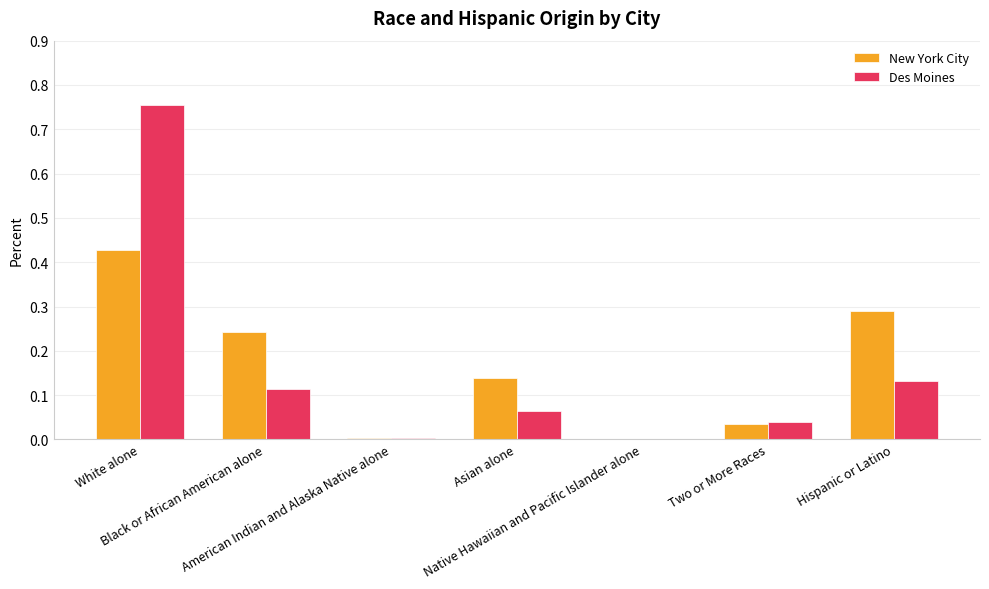

Which category has the lowest value in the New York City series?

Native Hawaiian and Pacific Islander alone